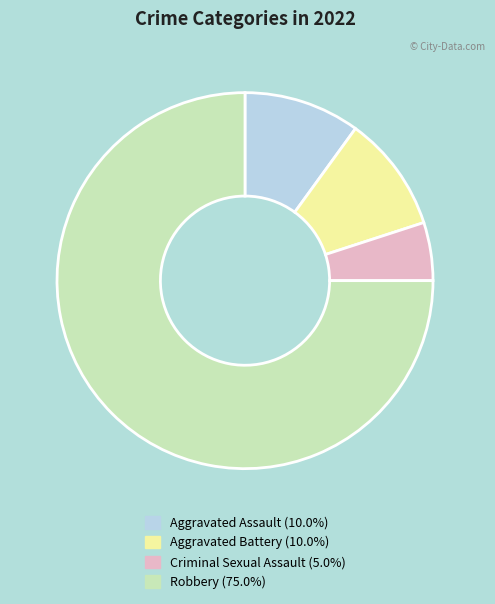

Approximately how many times larger is the value at Aggravated Battery compared to Aggravated Assault?

1.0